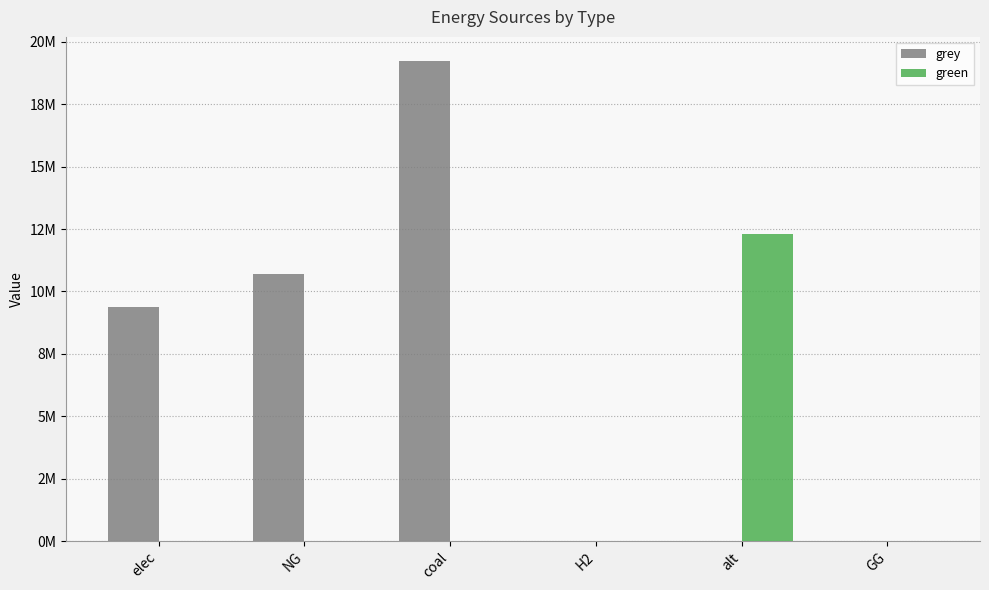

Which series has the largest range (max minus min)?

grey